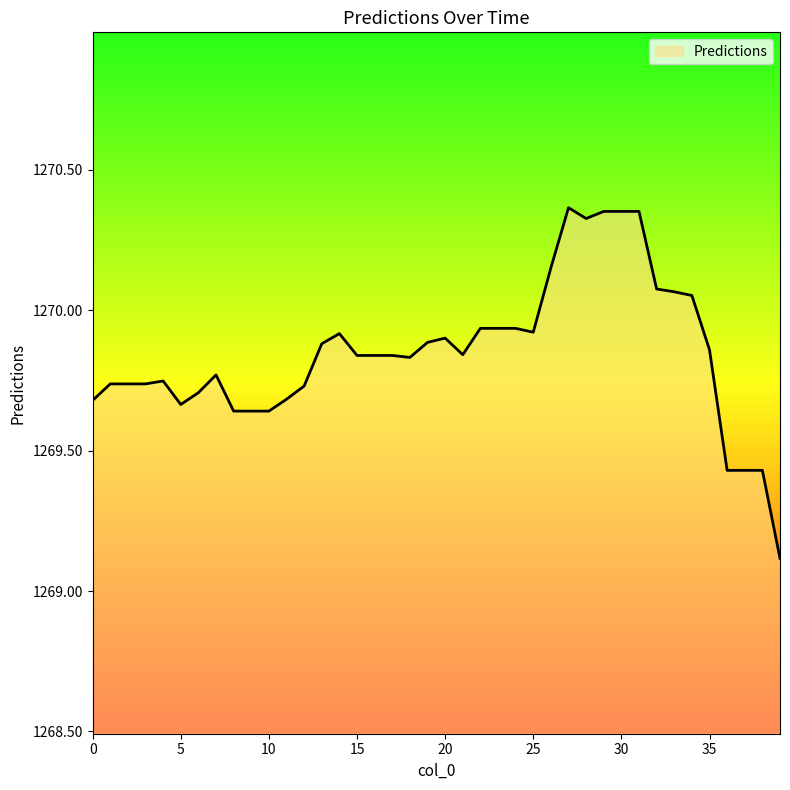

What is the smallest value displayed?

1269.1